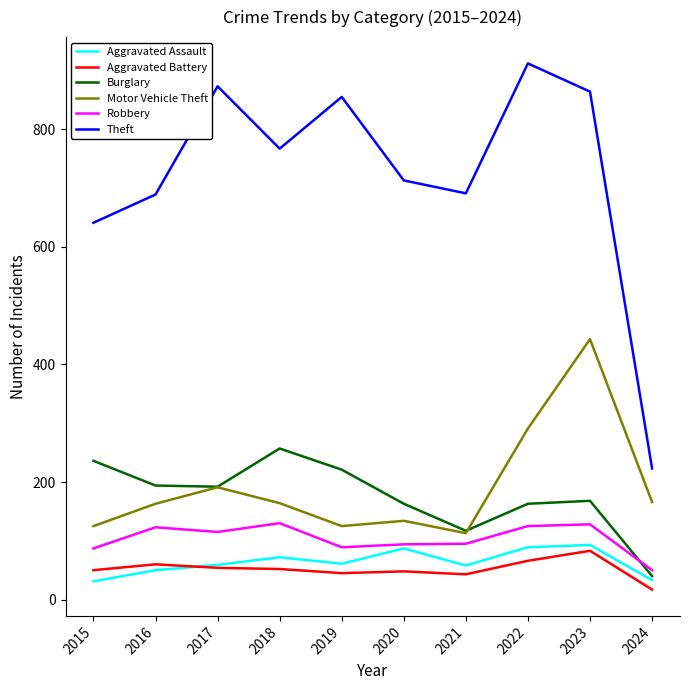

True or false: Burglary and Aggravated Battery intersect in this chart.

False